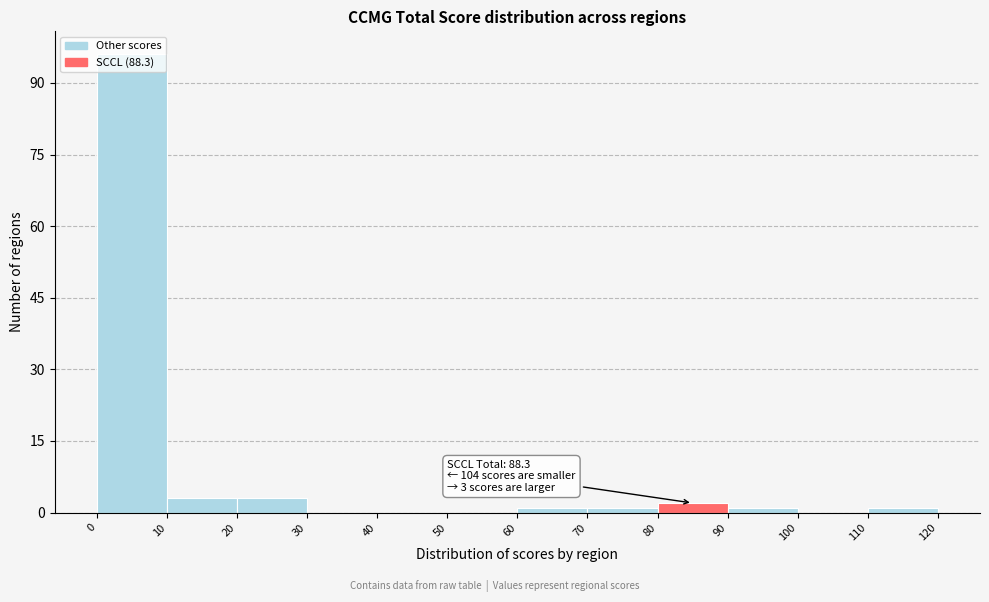

Which range on the x-axis has the tallest bar?

0 to 10